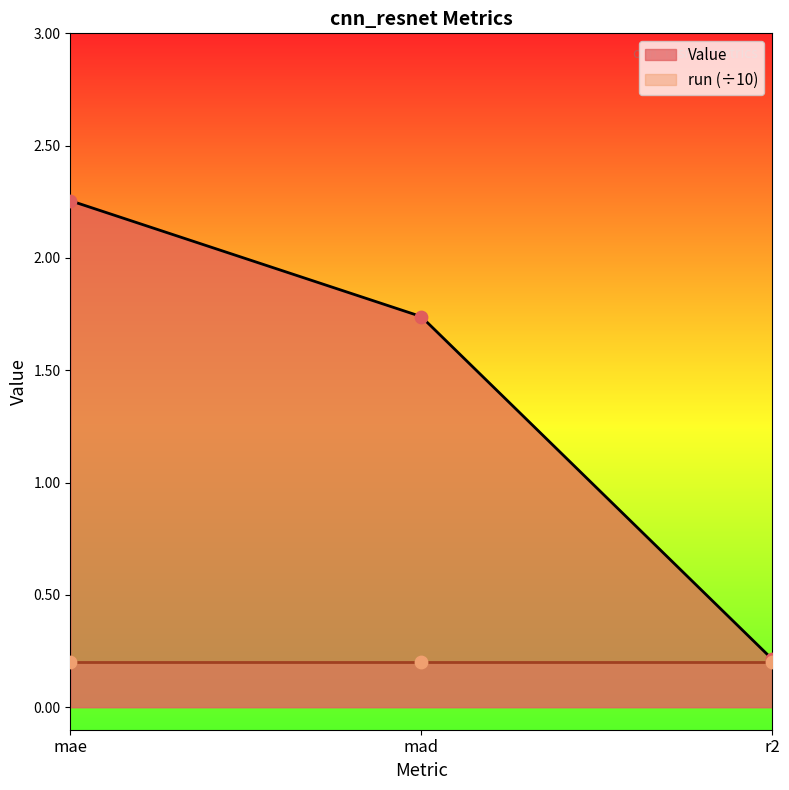

What is the ratio of the value at r2 to the value at mae?

0.1